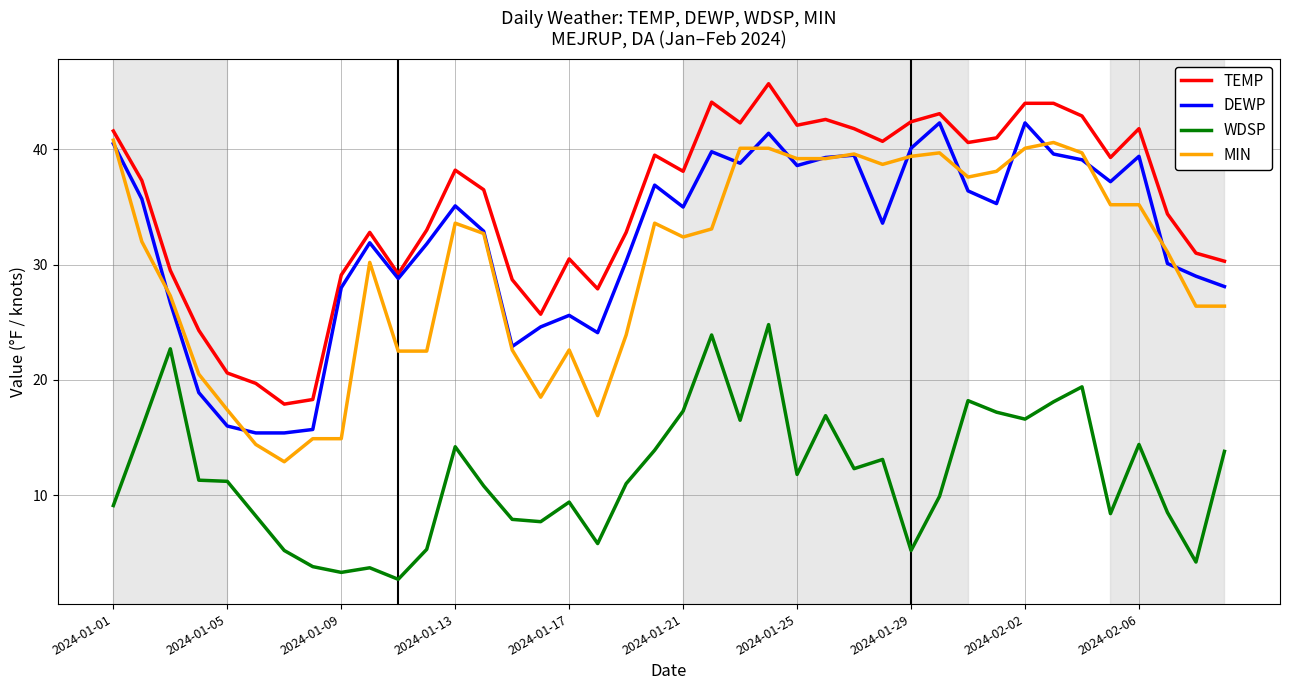

What is the greatest value displayed?

45.7